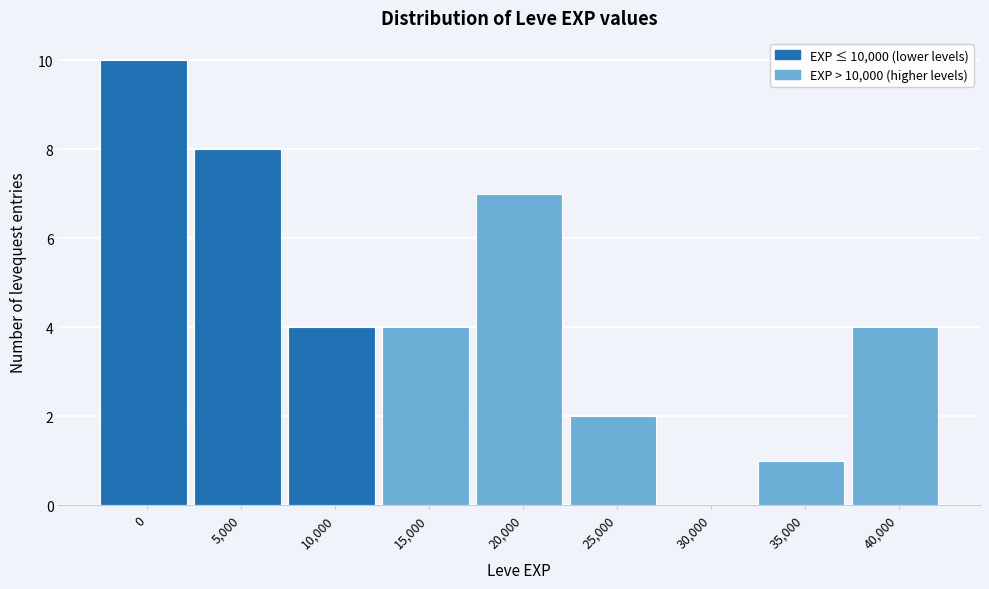

Reading left to right, list all the values displayed in this chart.

0=10	5,000=8	10,000=4	15,000=4	20,000=7	25,000=2	30,000=0	35,000=1	40,000=4